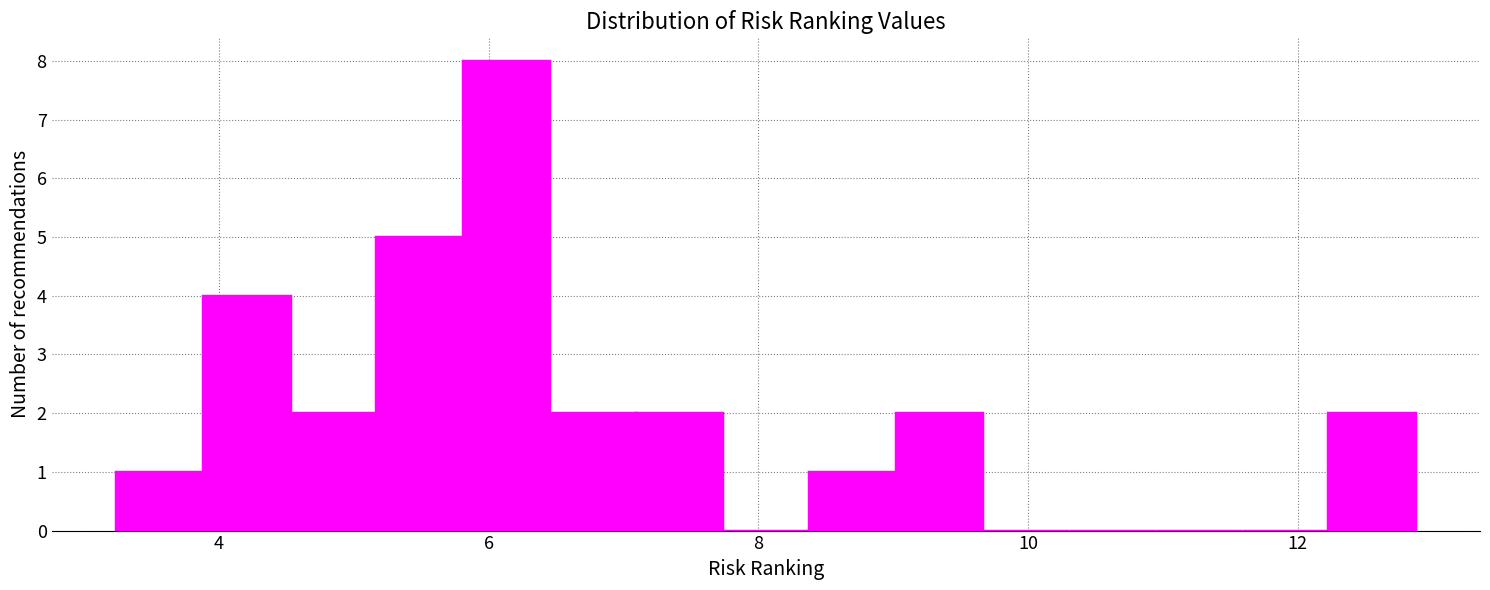

Read against the x-axis, roughly where is the centre of the tallest bar?

6.2